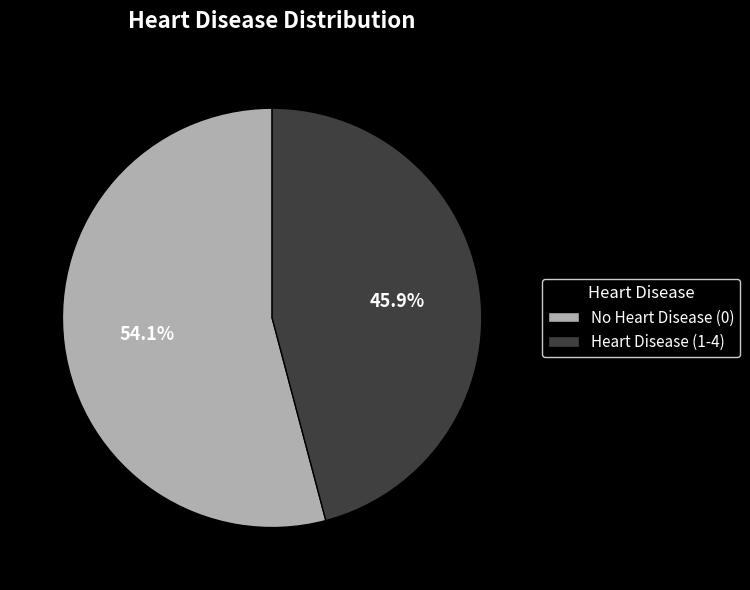

How many segments does this pie chart have?

2